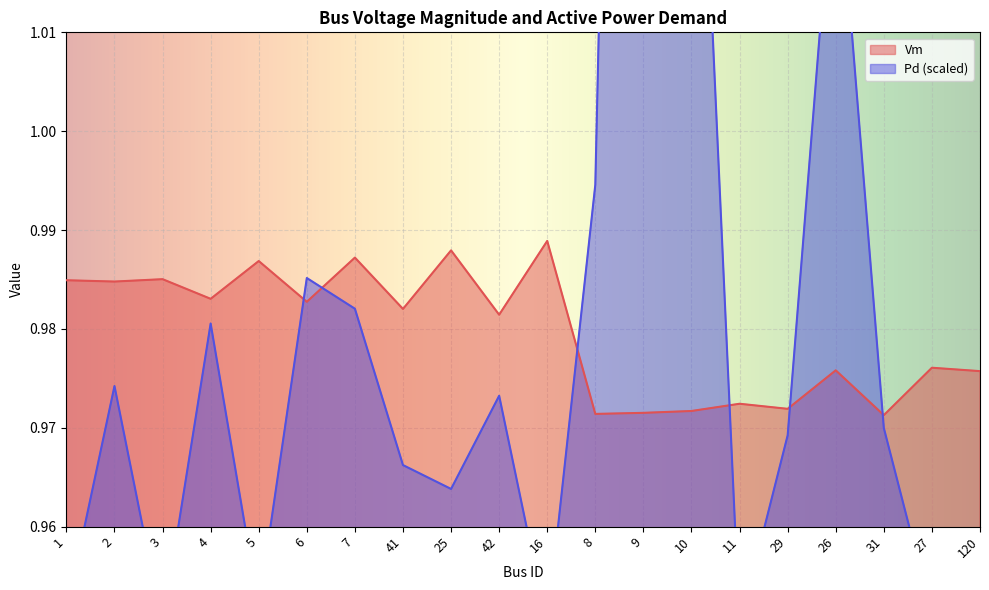

What is the total value across all series at 9?

2.2